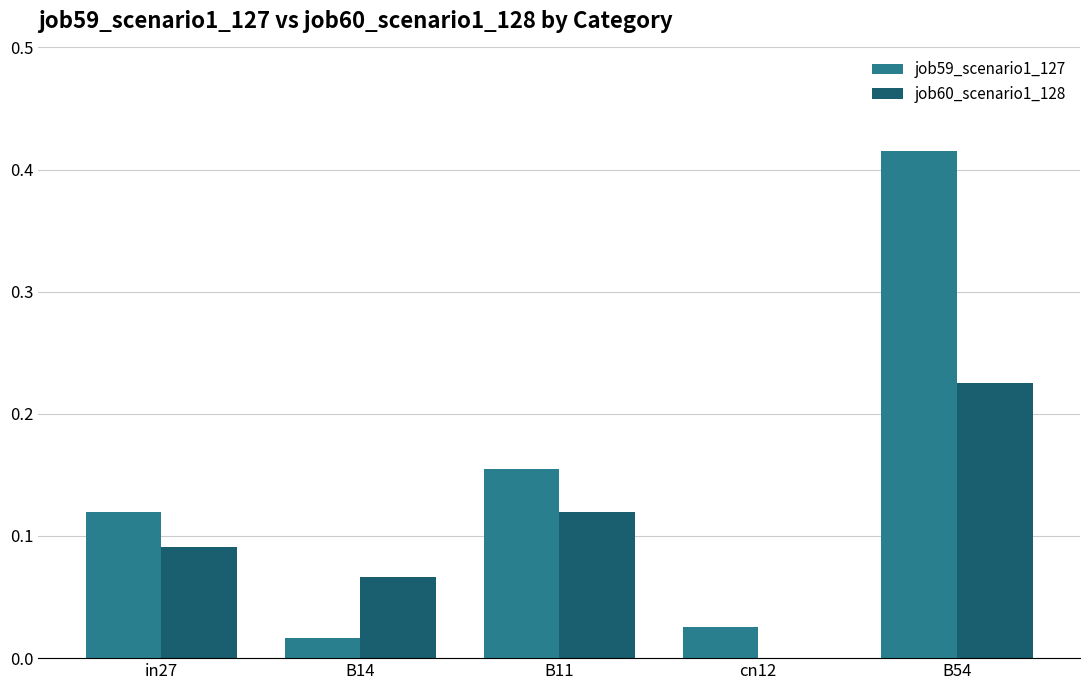

Between B14 and cn12, which series saw the biggest shift?

job60_scenario1_128